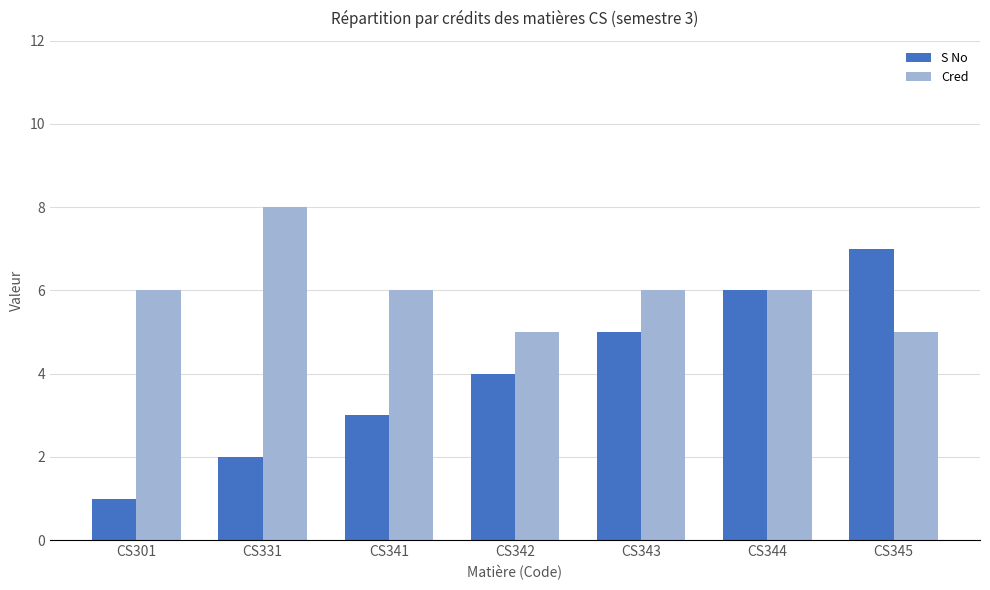

Count the number of data series in this chart.

2